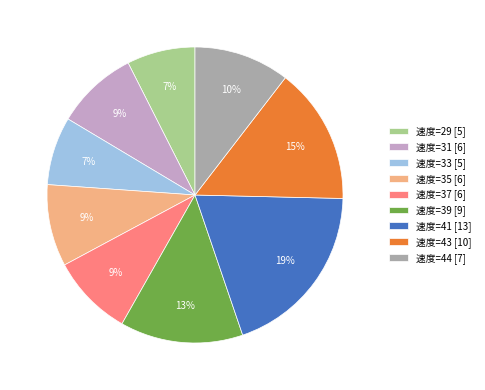

Is the sum of 速度=43 [10] and 速度=37 [6] greater than half?

No